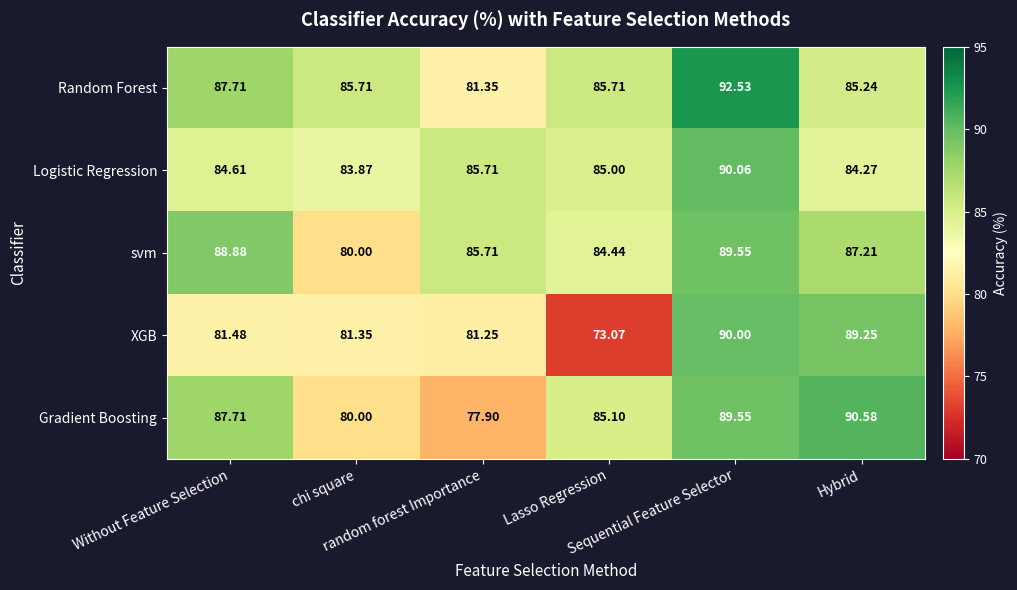

Which category has the lowest value across all series?

Lasso Regression